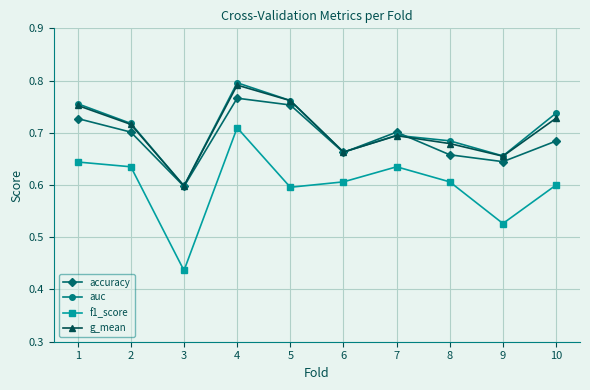

True or false: accuracy has a value of 0.7 at 6.

True